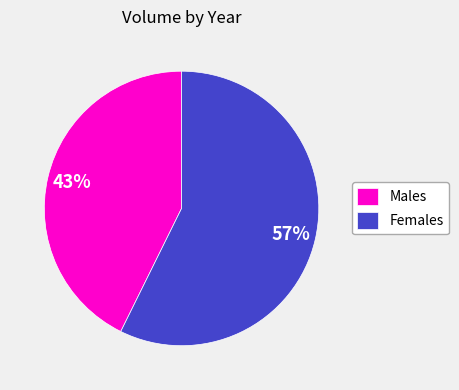

Do Males and Females together represent more than half of the pie?

Yes